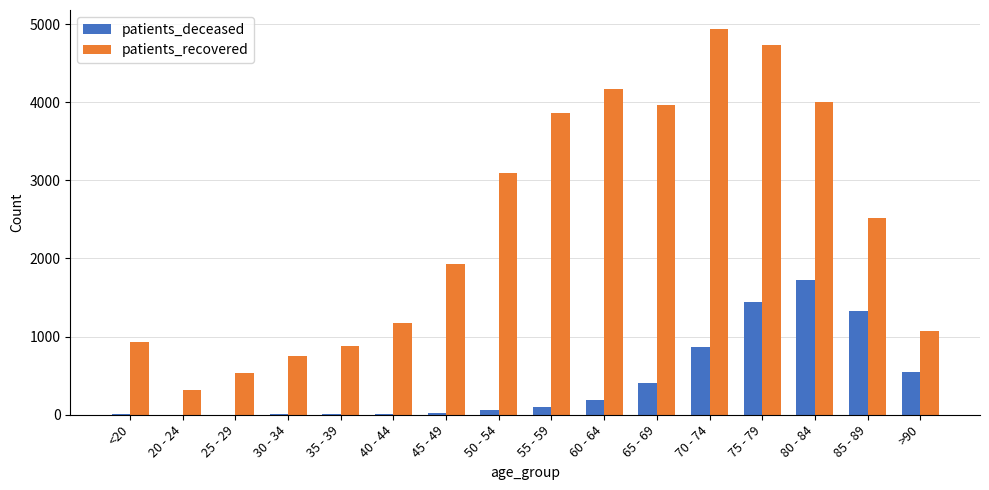

What is the sum of all patients_recovered values?

38864